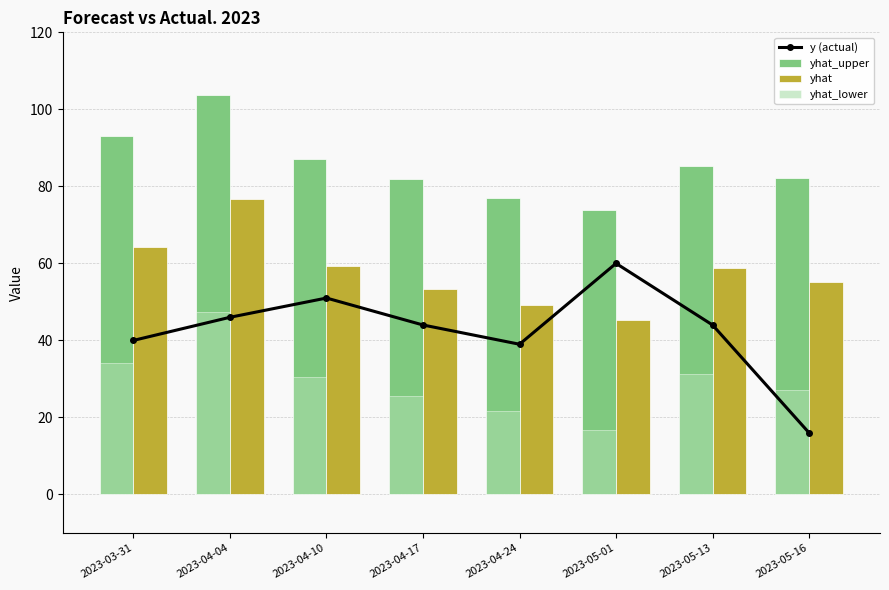

How many series are shown in this chart?

4